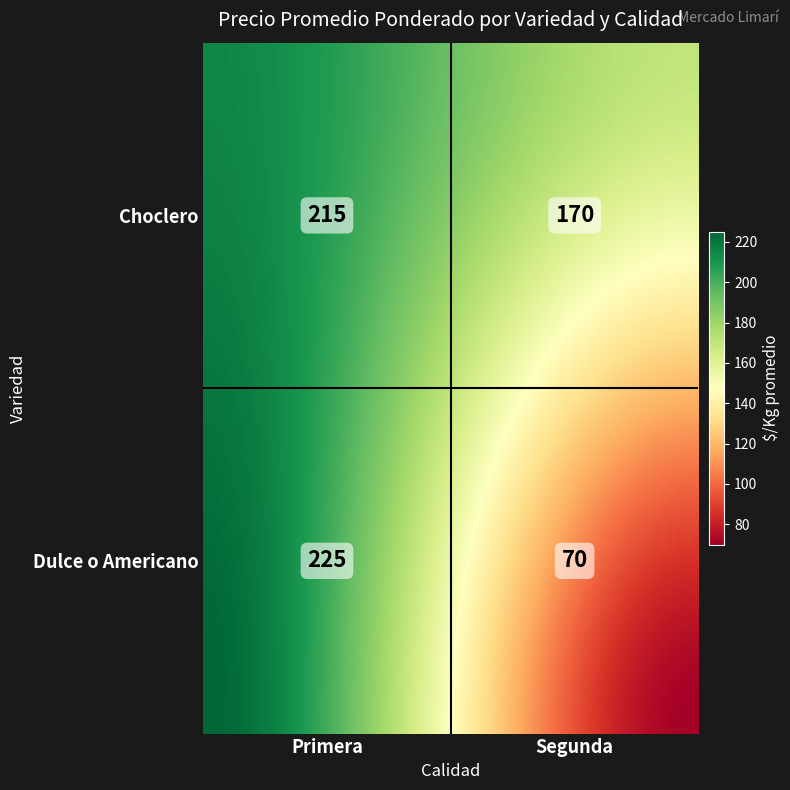

Is it true that Choclero equals 291 at Segunda?

False